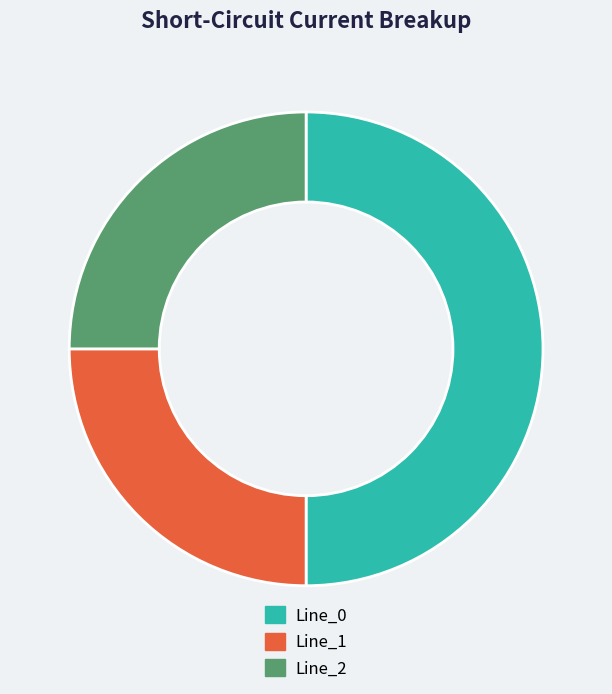

Does Line_1 account for over 50% of the chart?

No